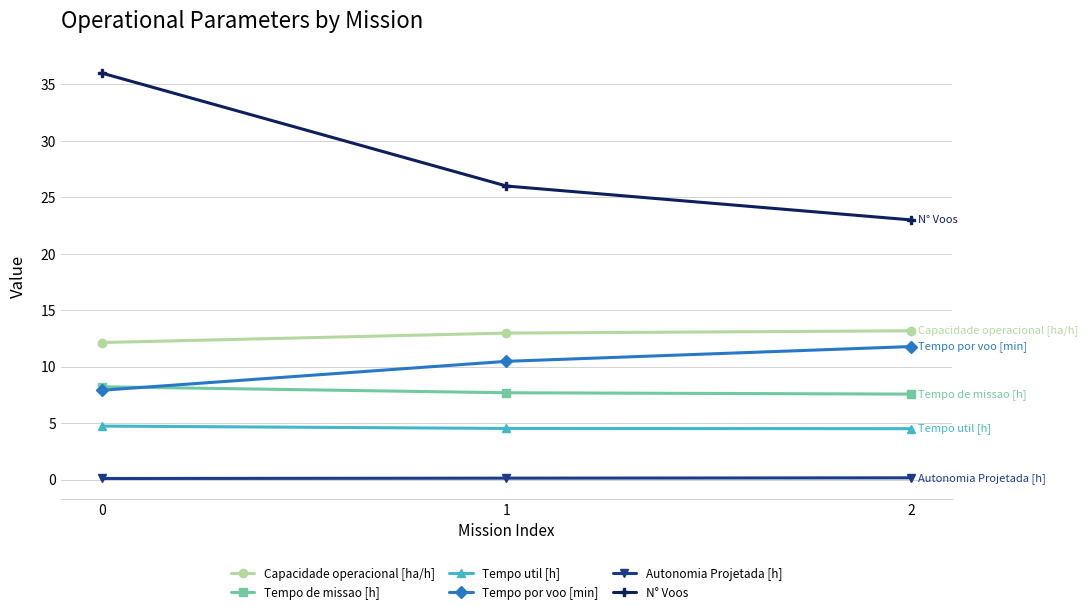

What is the difference between the second highest and minimum values in the Capacidade operacional [ha/h] series?

0.8